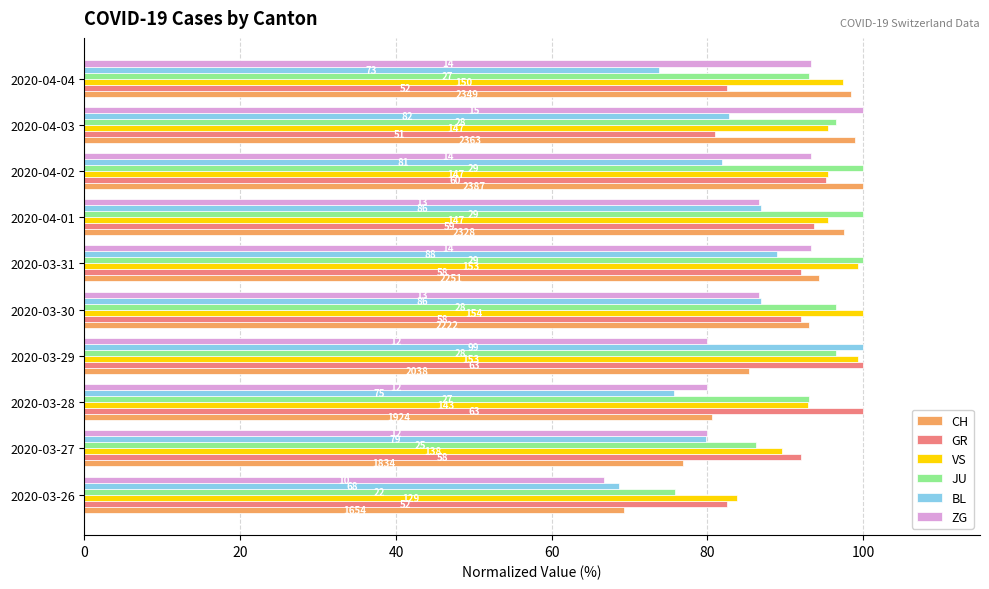

How many data points does each series have?

10